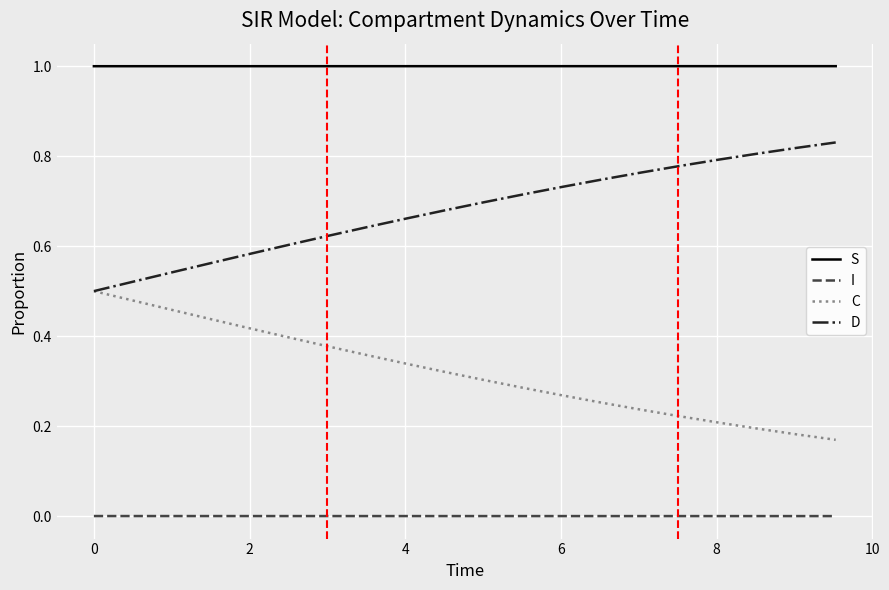

What is the greatest value displayed?

1.0